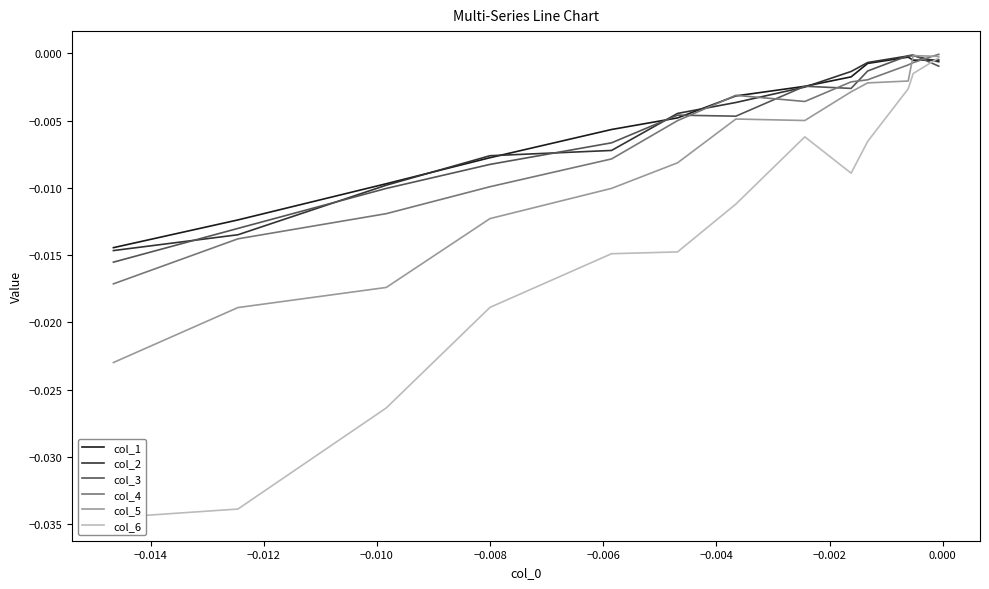

Is it true that col_4 equals -0.0 at −0.008?

False